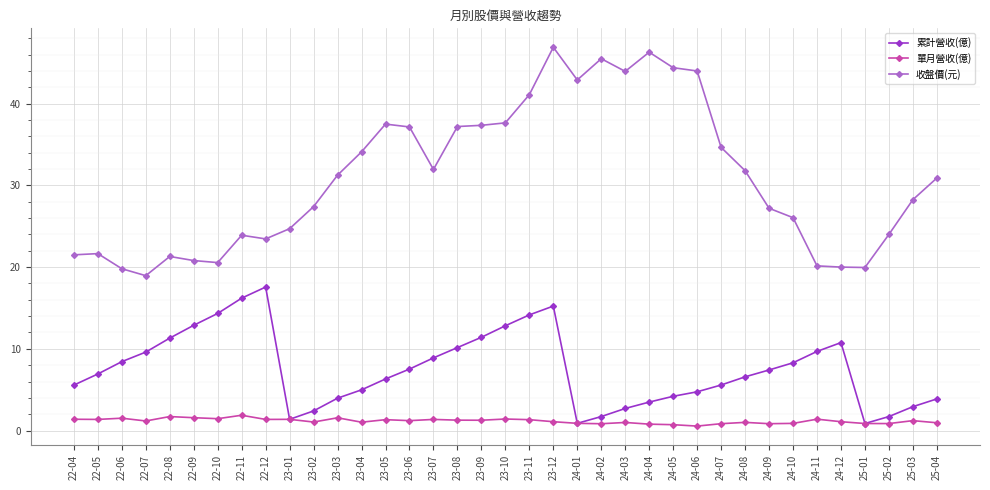

List the series in order of their overall mean, lowest first.

單月營收(億), 累計營收(億), 收盤價(元)